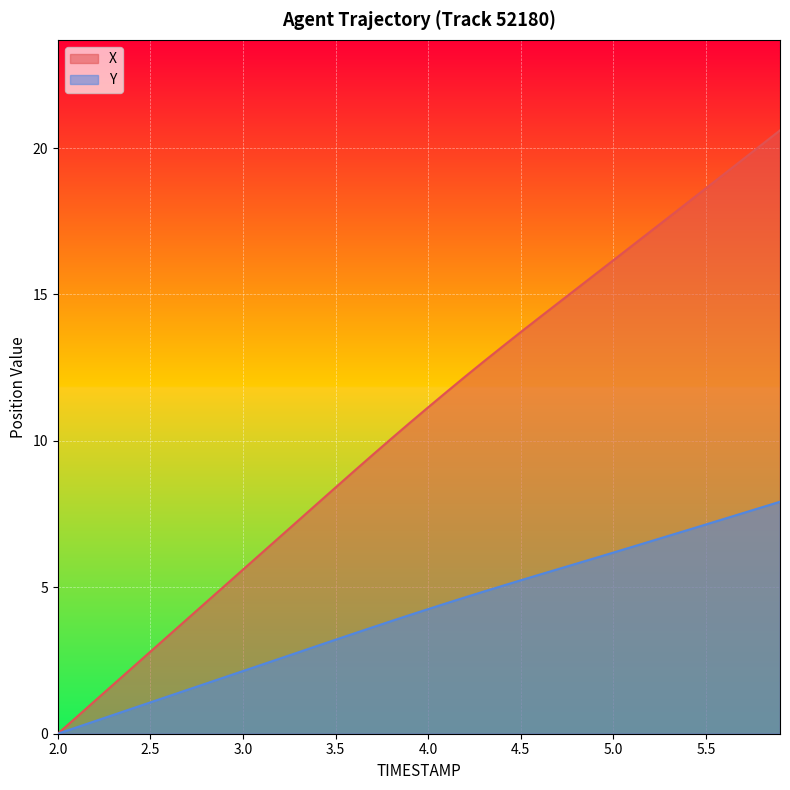

At which label does X first exceed 11?

4.0